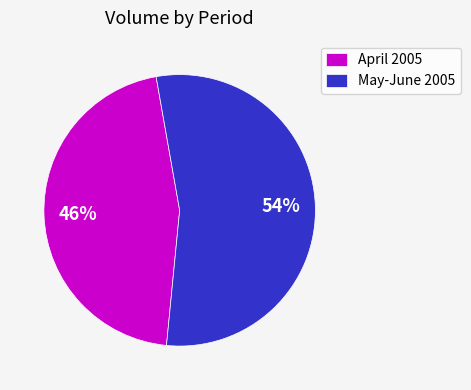

Which has a higher value, April 2005 or May-June 2005?

May-June 2005